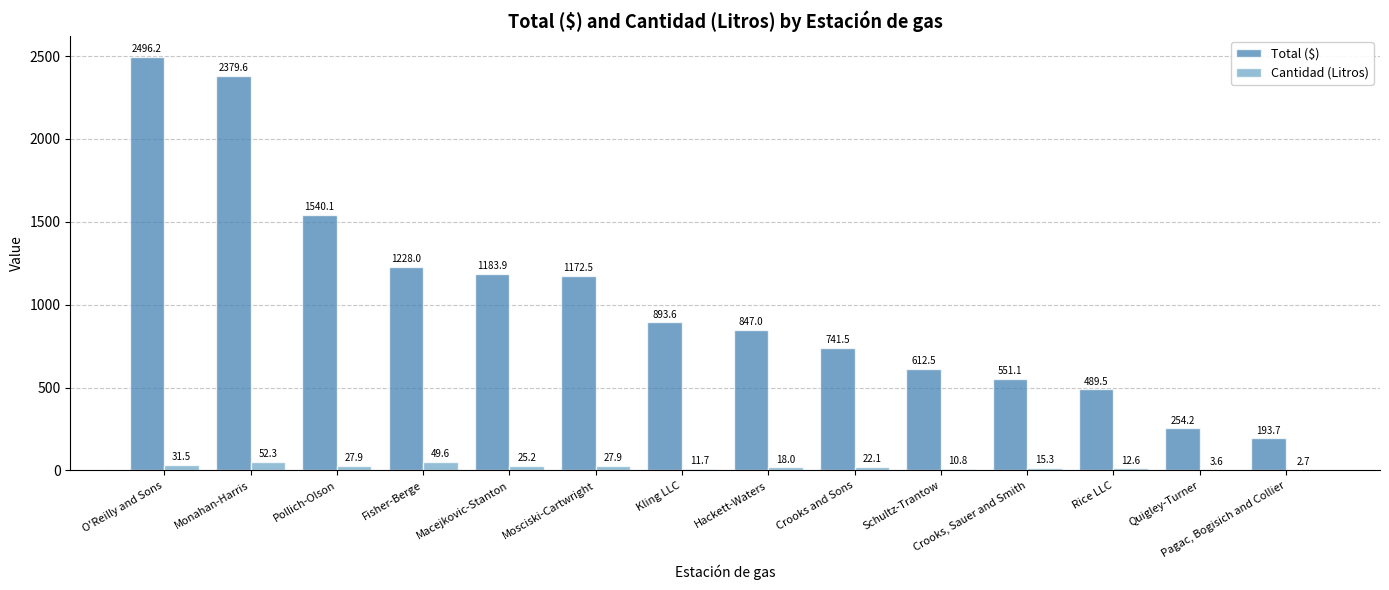

What is the total value across all series at Pollich-Olson?

1568.0